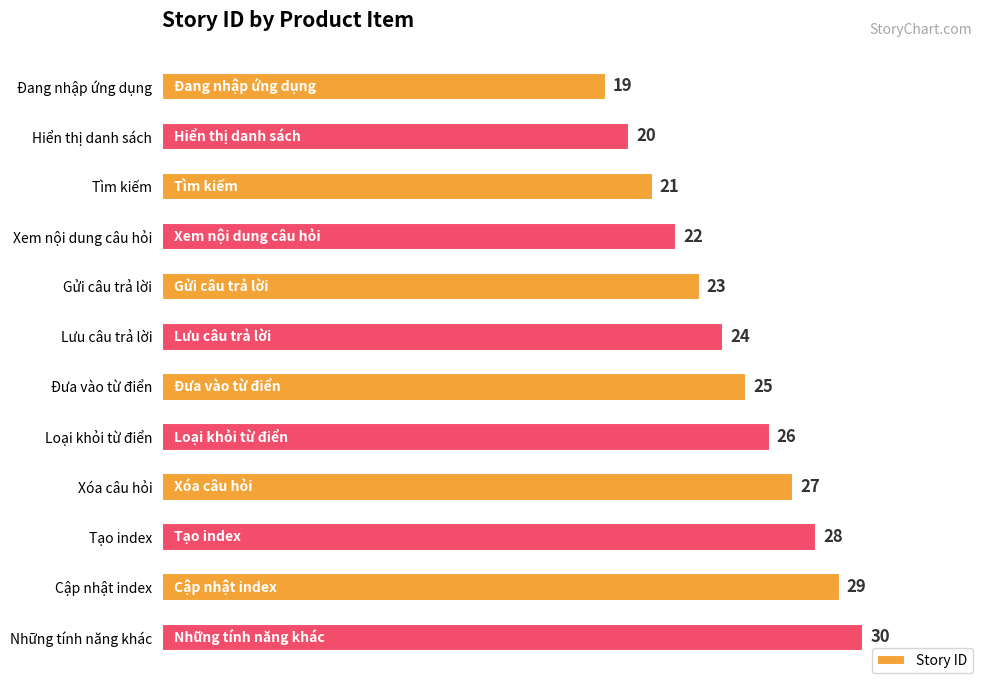

The chart shows a value of 28 at Tạo index. True or false?

True